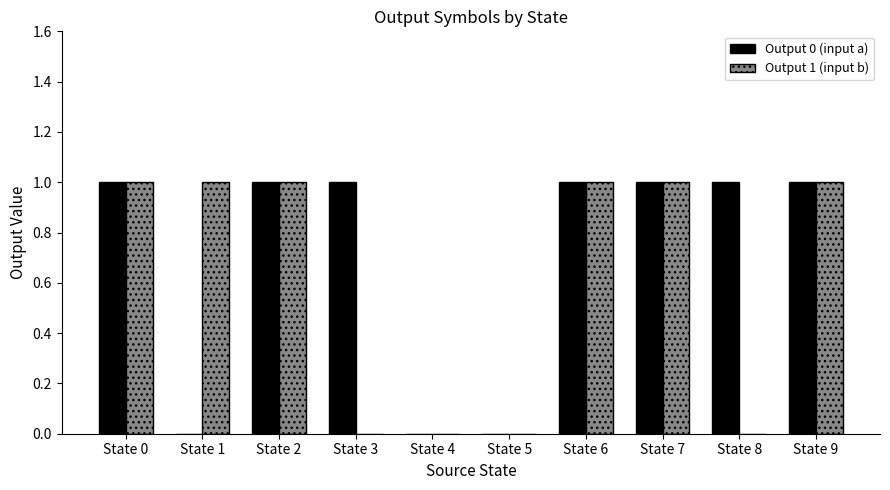

The value of Output 0 (input a) at State 4 is 0. True or false?

True